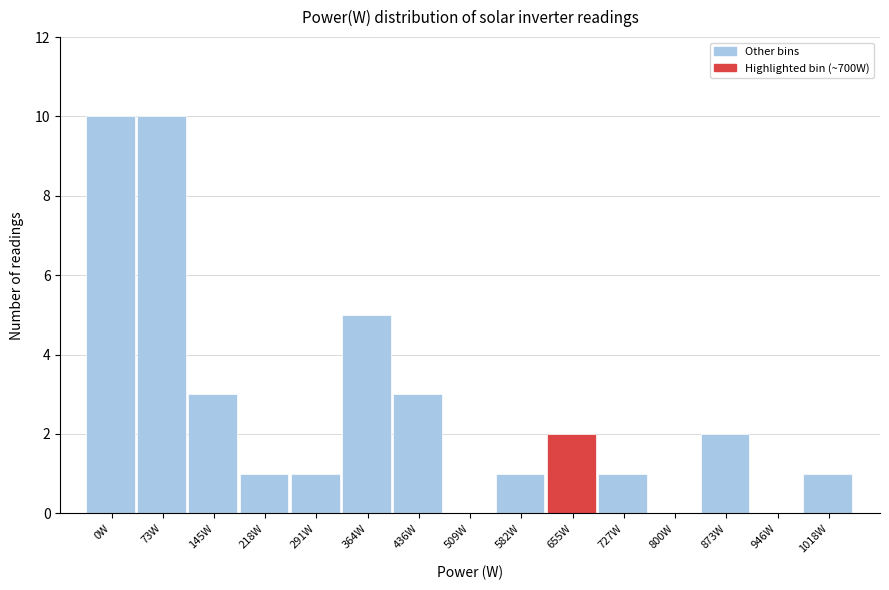

Reading right to left, list all the values displayed in this chart.

1018W=1	946W=0	873W=2	800W=0	727W=1	655W=2	582W=1	509W=0	436W=3	364W=5	291W=1	218W=1	145W=3	73W=10	0W=10